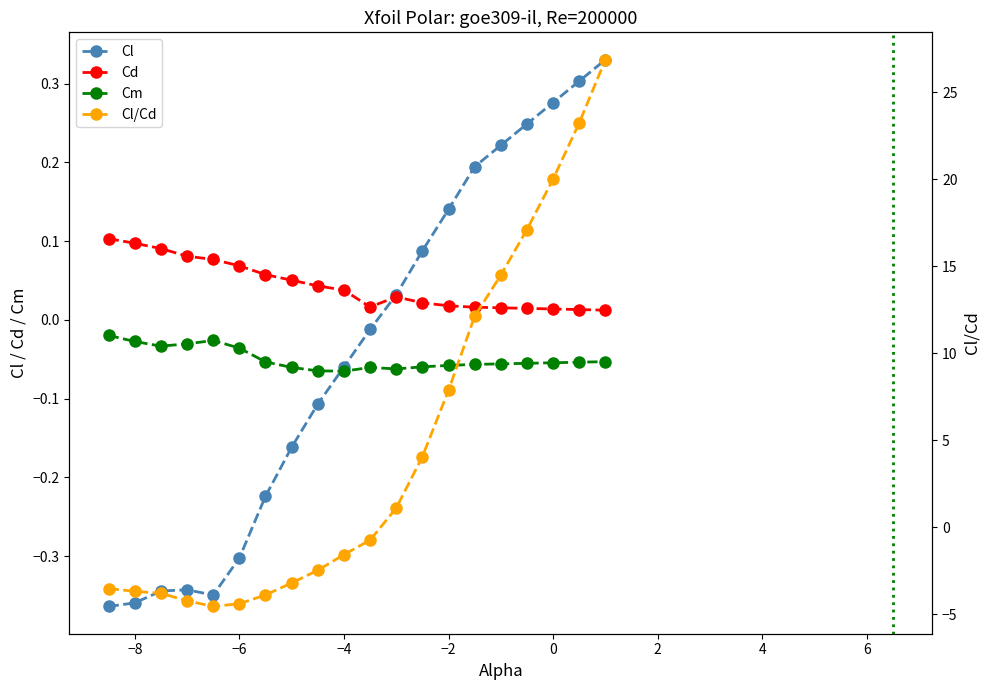

Does the chart display data point markers on the line(s)?

Yes